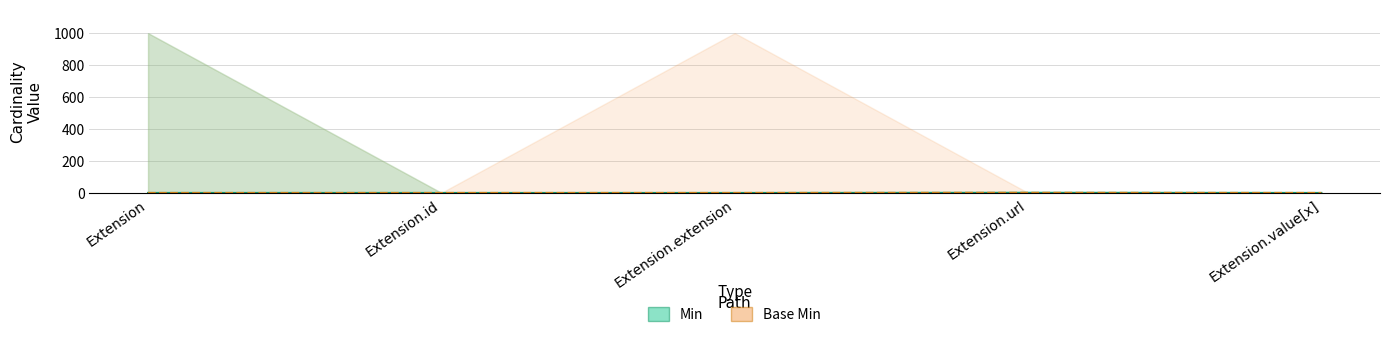

True or false: Min has a value of 0 at Extension.id.

True